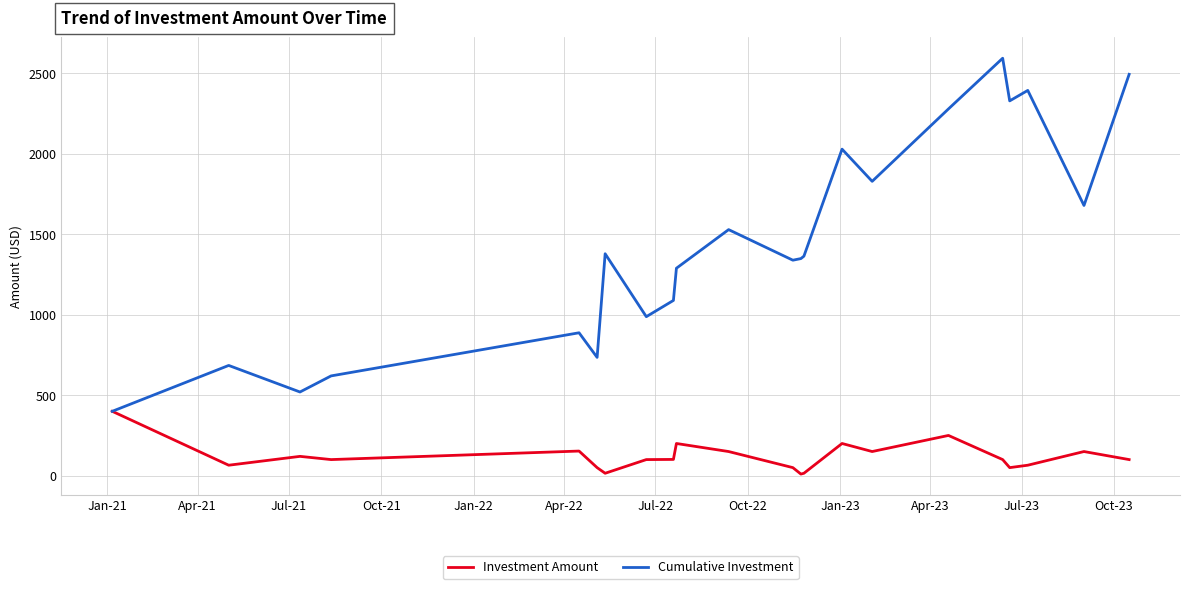

What is the minimum value for Investment Amount?

10